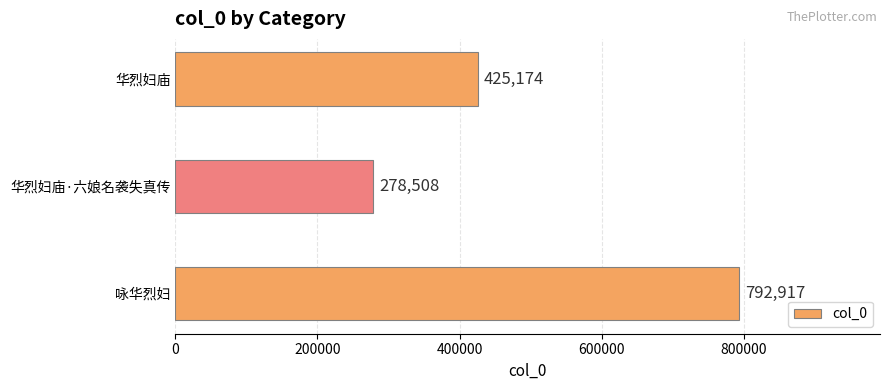

Rank the categories by value from lowest to highest.

华烈妇庙·六娘名袭失真传, 华烈妇庙, 咏华烈妇